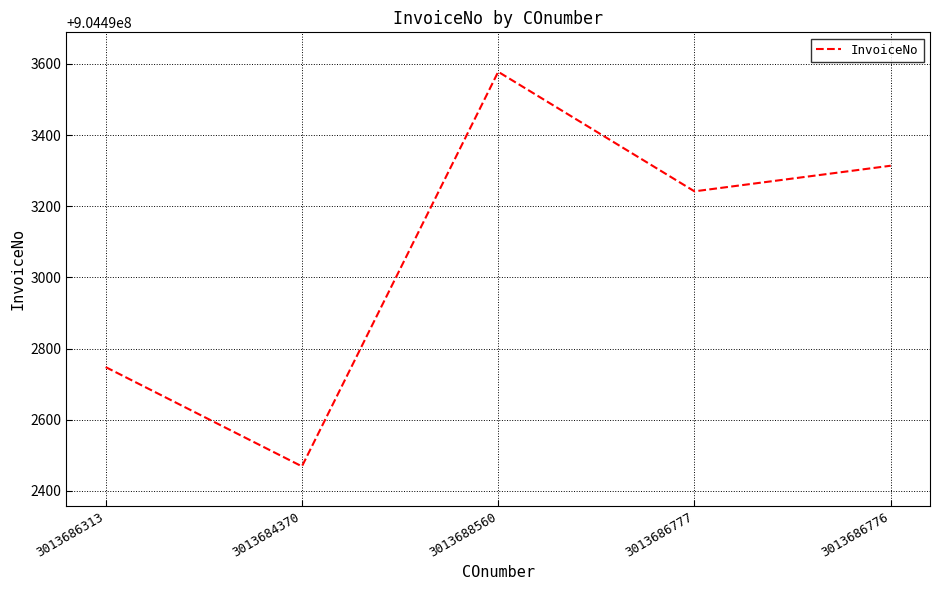

Reading left to right, transcribe all the data shown in this chart.

904492748	904492469	904493578	904493242	904493314